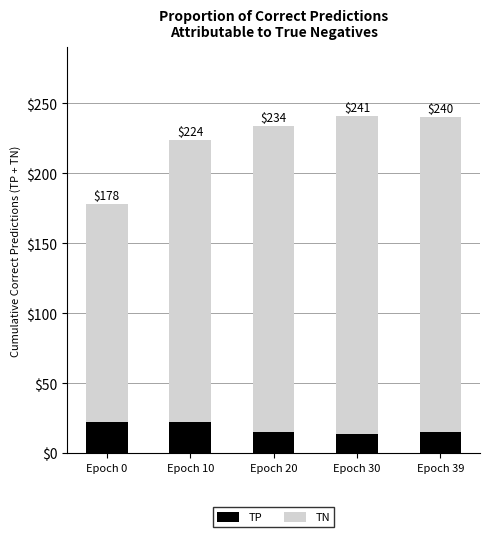

What are all the series names shown in the legend?

TP, TN